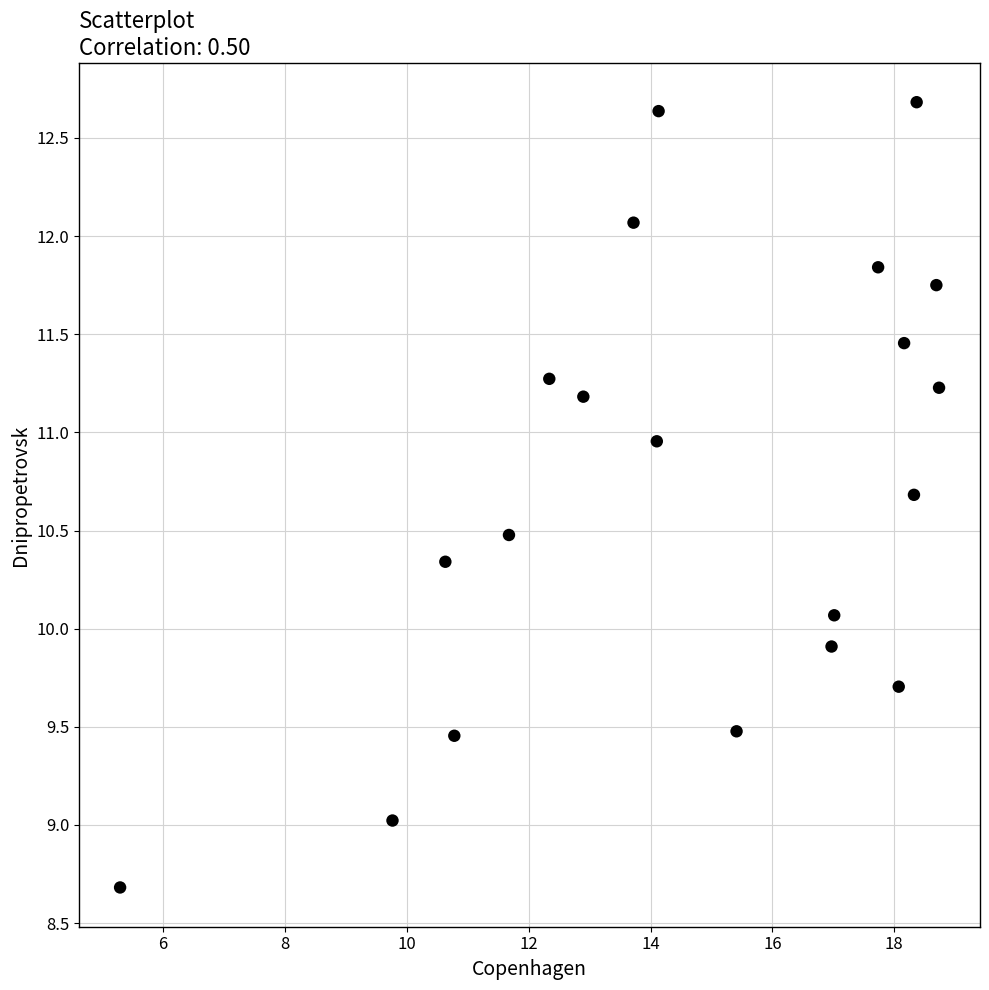

What is the range of X values (max minus min)?

13.4